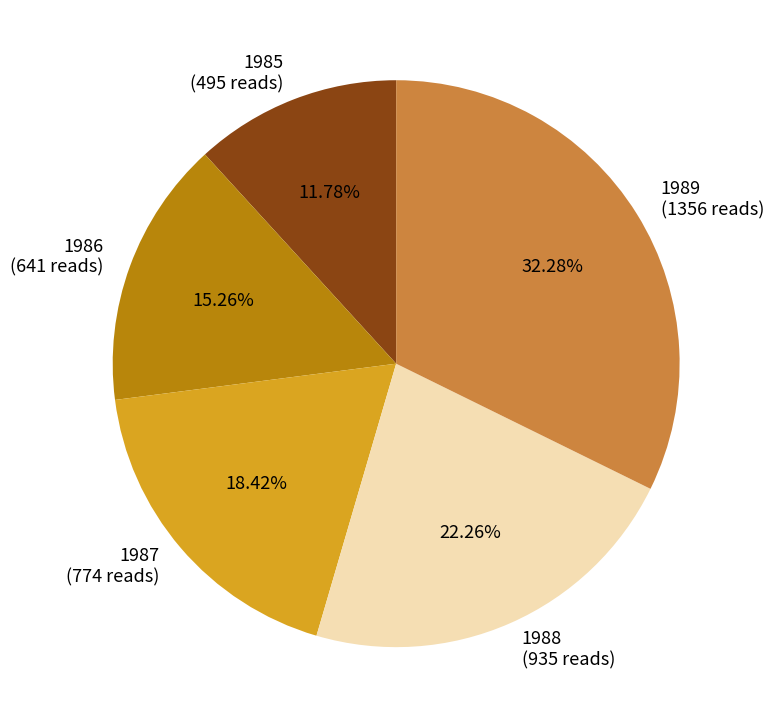

Approximately how many times larger is the value at 1985 compared to 1987?

0.6